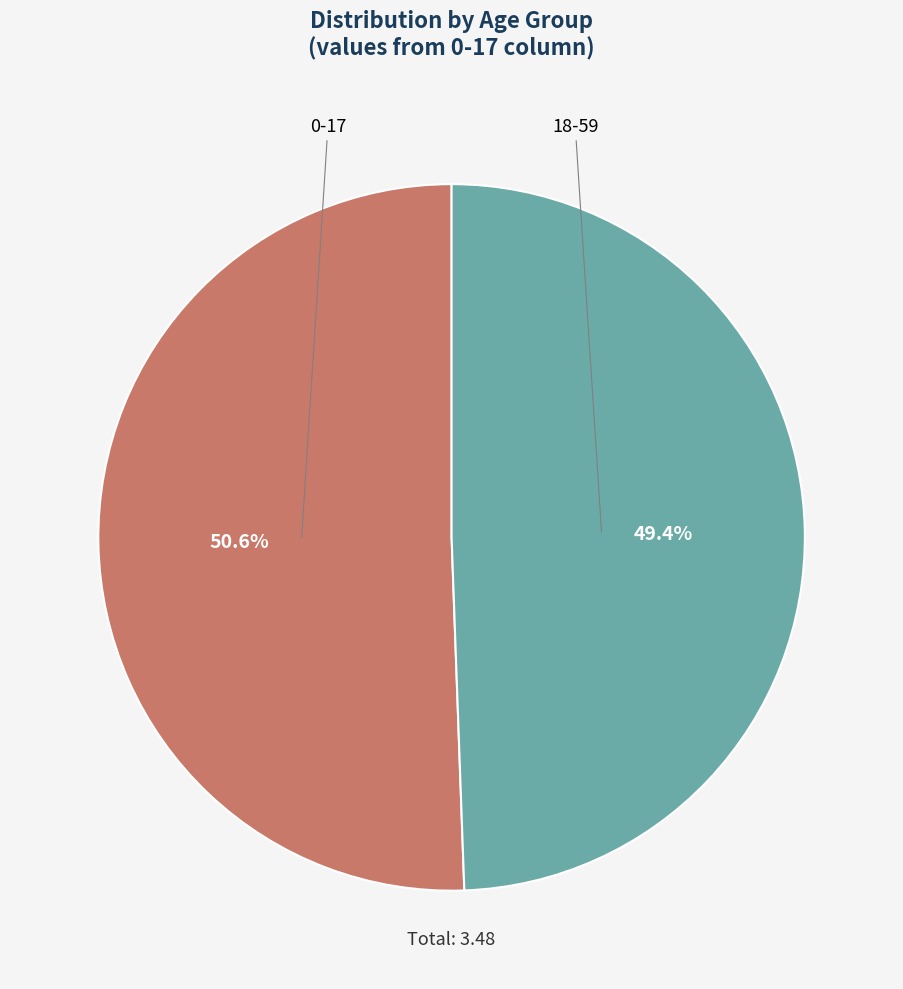

How many slices are in this pie chart?

2